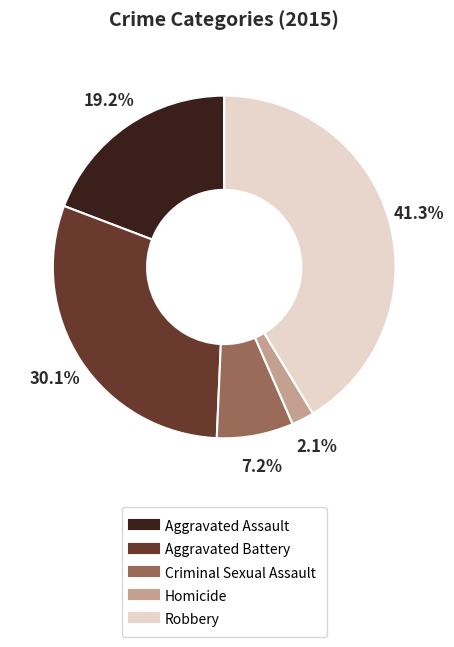

Do Robbery and Homicide together represent more than half of the pie?

No